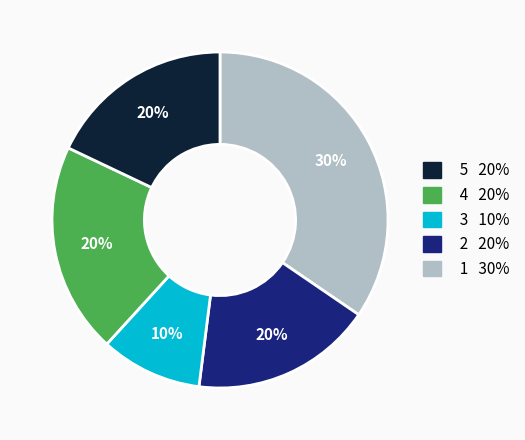

Is there any slice that represents more than half of the pie?

No